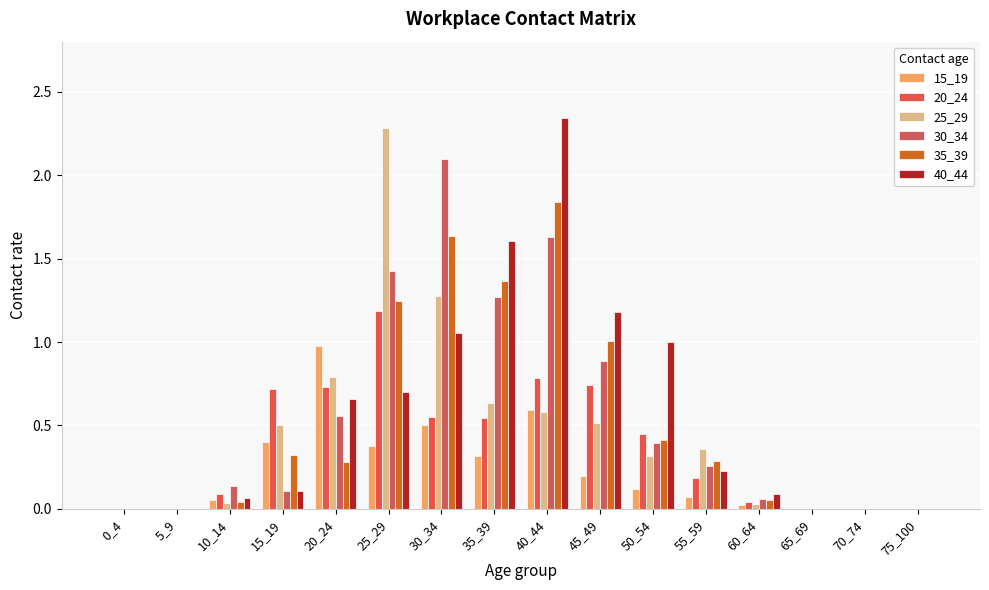

Count the number of data series in this chart.

6